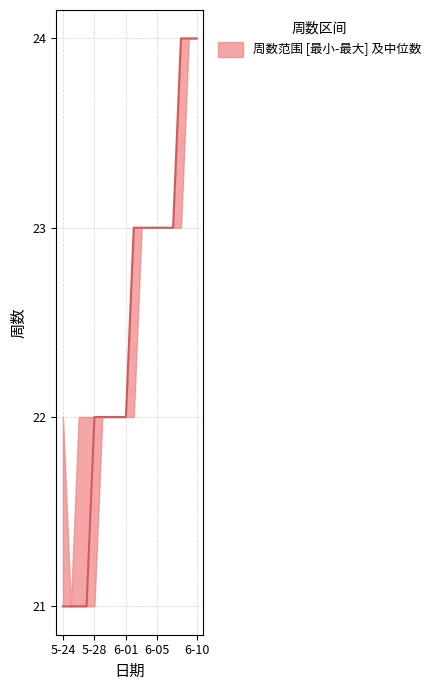

What is the approximate value of lower at 2017-05-29?

22